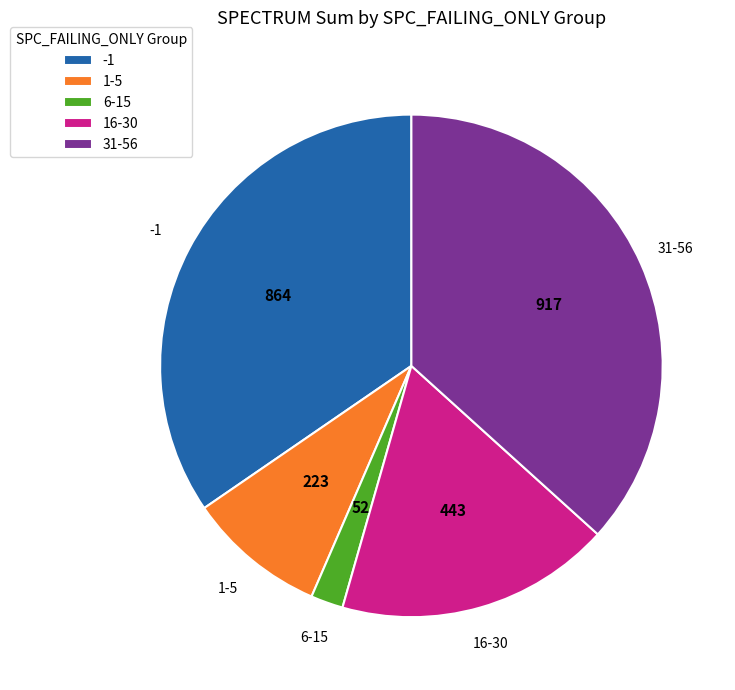

What is the largest slice in the pie chart?

31-56